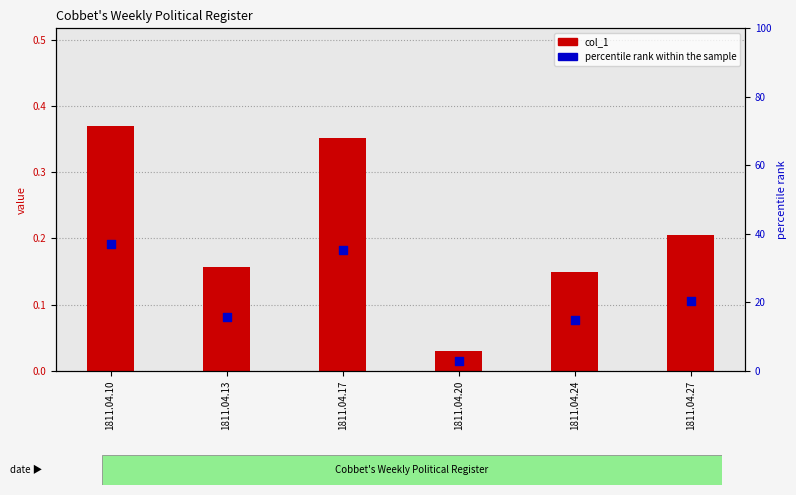

Which series has the largest Y range (max minus min)?

percentile rank within the sample